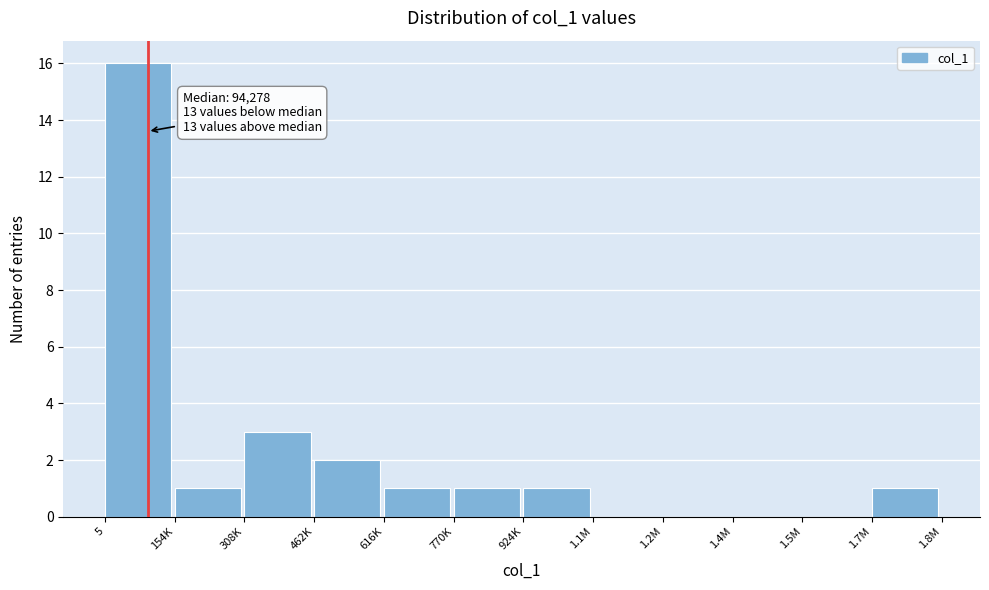

Reading left to right, transcribe all the data shown in this chart.

5=16	154K=1	308K=3	462K=2	616K=1	770K=1	924K=1	1.1M=0	1.2M=0	1.4M=0	1.5M=0	1.7M=1